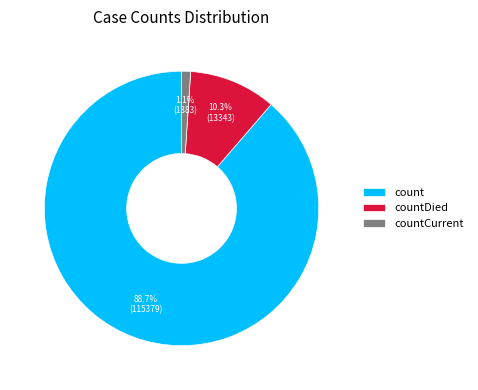

To the nearest percent, what is the difference between the count and countCurrent slice percentages?

88%